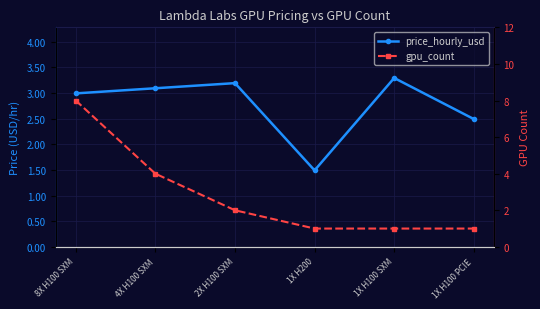

Rank the series at 1X H100 PCIE from highest to lowest value.

price_hourly_usd, gpu_count